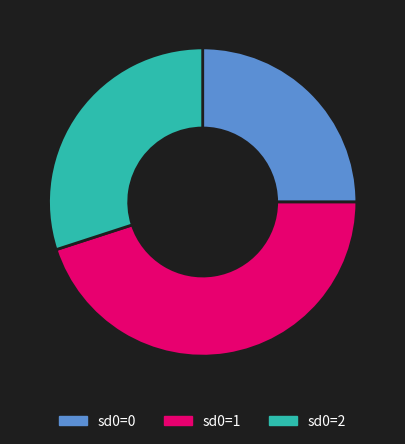

Is the sum of sd0=2 and sd0=0 greater than half?

Yes